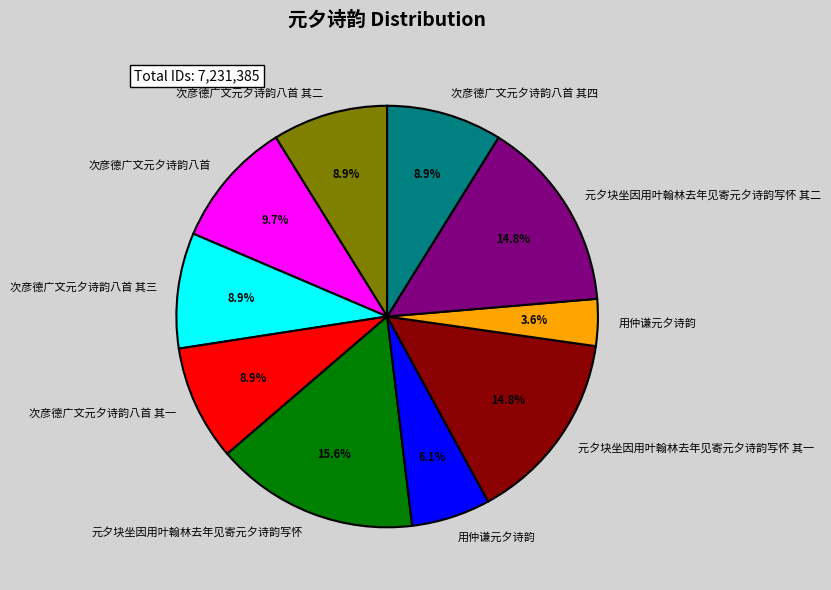

Is there a majority slice in this chart?

No